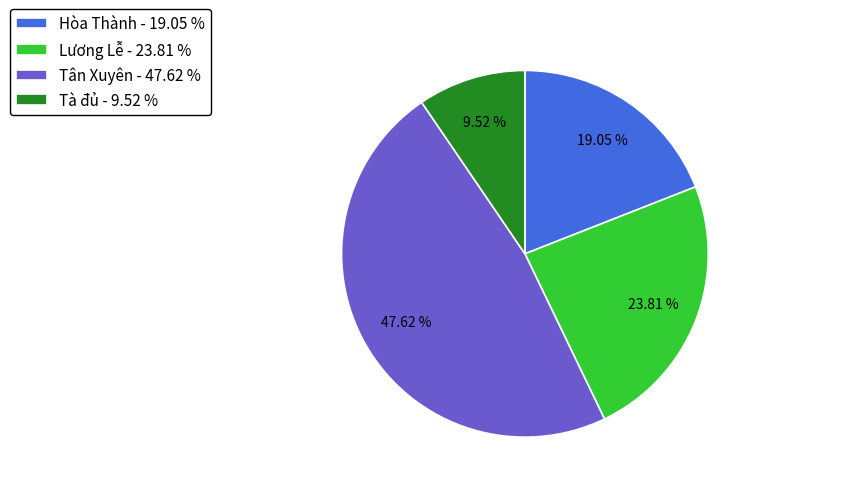

Which slice is the smallest?

Tà đủ